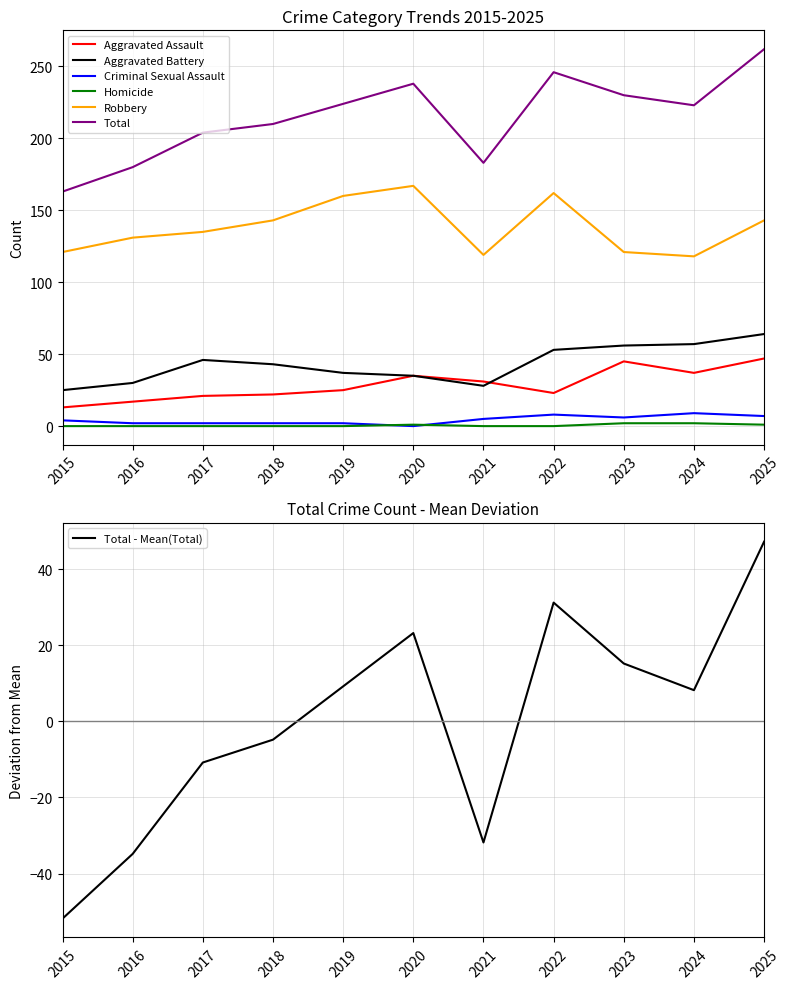

At which category does Aggravated Assault reach its first local valley?

2022